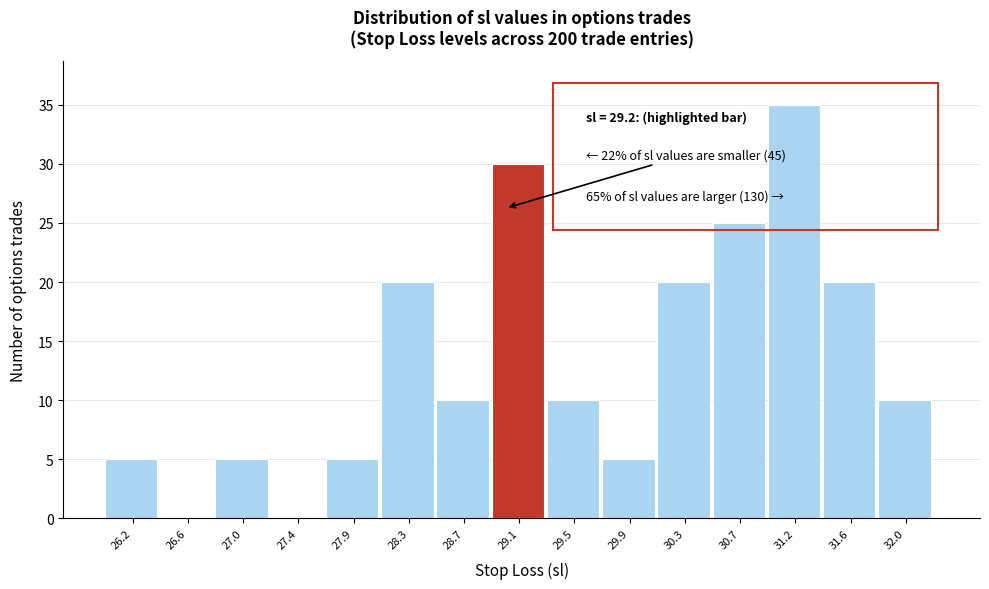

Reading left to right, what are all the values shown in this chart?

26.2=5	26.6=0	27.0=5	27.4=0	27.9=5	28.3=20	28.7=10	29.1=30	29.5=10	29.9=5	30.3=20	30.7=25	31.2=35	31.6=20	32.0=10